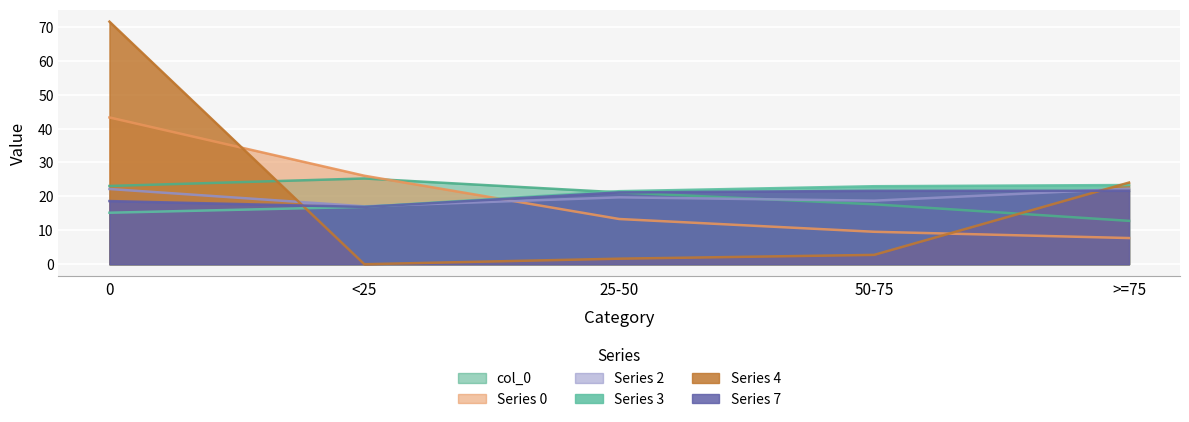

Reading left to right, transcribe all the data shown in this chart.

col_0: 0=23.1	<25=25.3	25-50=21.2	50-75=17.7	>=75=12.8
0: 0=43.3	<25=26.1	25-50=13.3	50-75=9.6	>=75=7.7
2: 0=22.2	<25=17.1	25-50=19.7	50-75=18.7	>=75=22.3
3: 0=15.2	<25=16.9	25-50=21.5	50-75=23.0	>=75=23.4
4: 0=71.5	<25=0.0	25-50=1.6	50-75=2.8	>=75=24.1
7: 0=18.6	<25=16.9	25-50=21.2	50-75=21.6	>=75=21.7